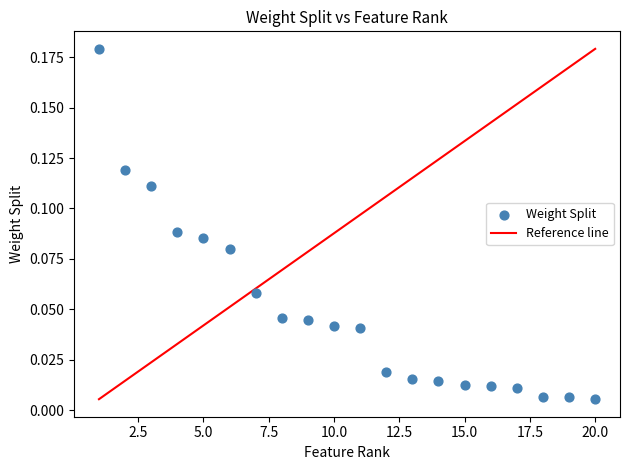

What is the range of X values (max minus min)?

19.0